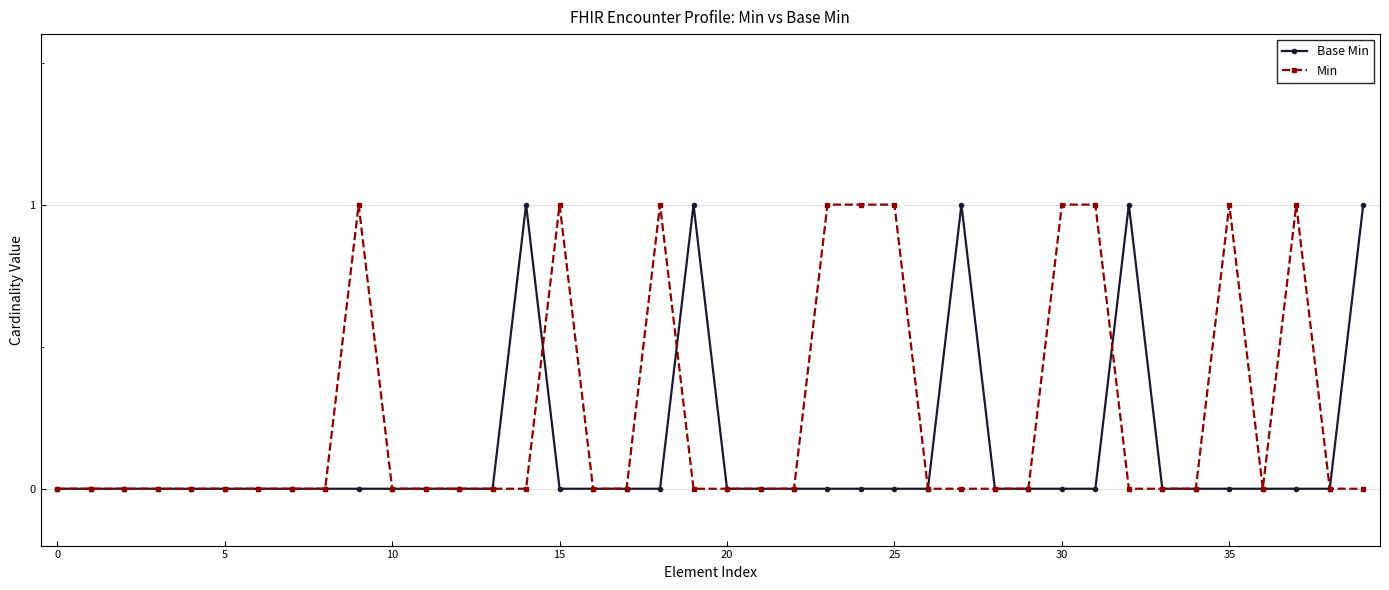

List the series in order of their overall mean, lowest first.

Base Min, Min